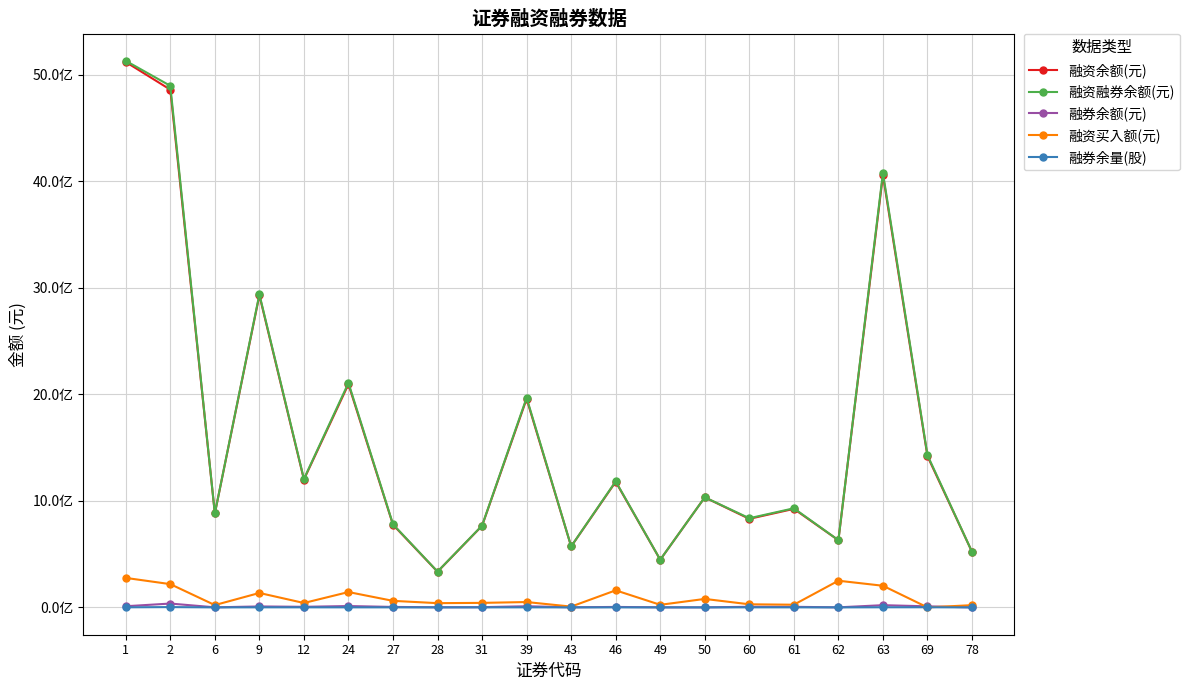

The value of 融资余额(元) at 6 is 881558952. True or false?

True